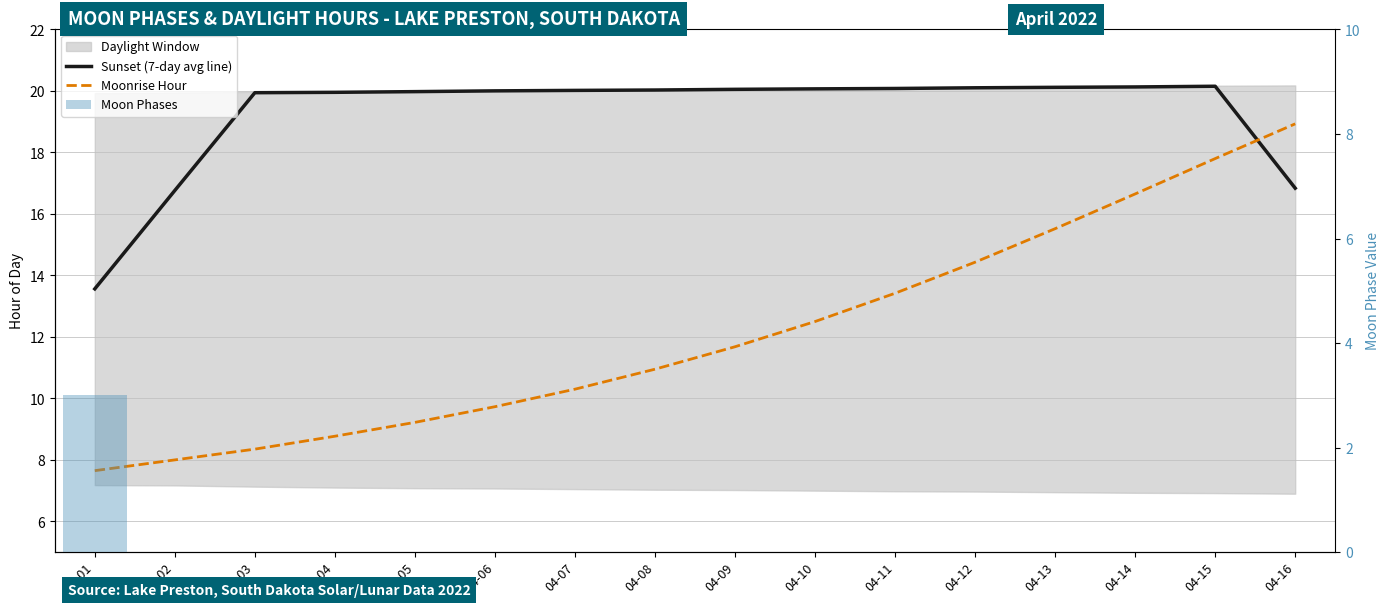

What is the total value across all series at 04-01?

24.2